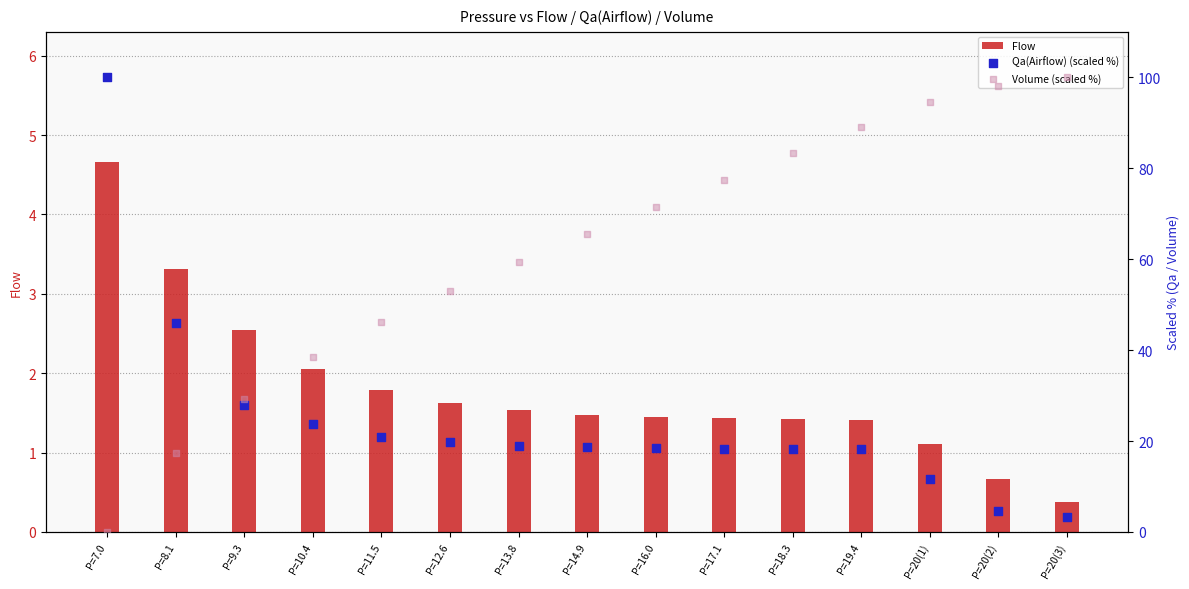

Which series has the largest total across all categories?

Volume (scaled %)